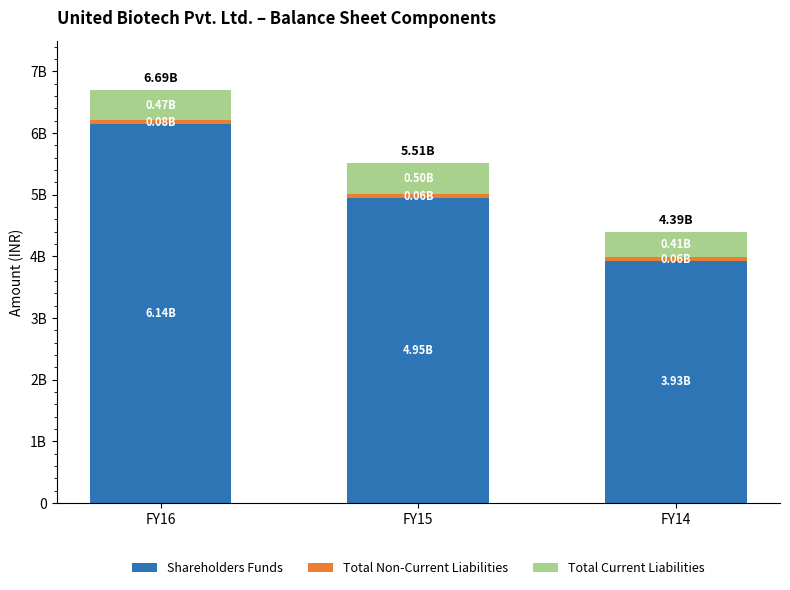

Between FY15 and FY14, which series saw the biggest shift?

Shareholders Funds